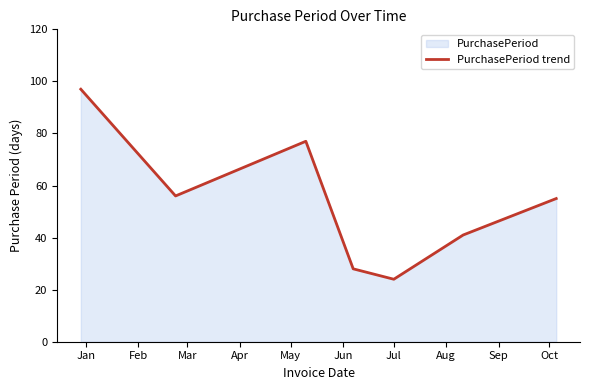

What is the greatest value displayed?

97